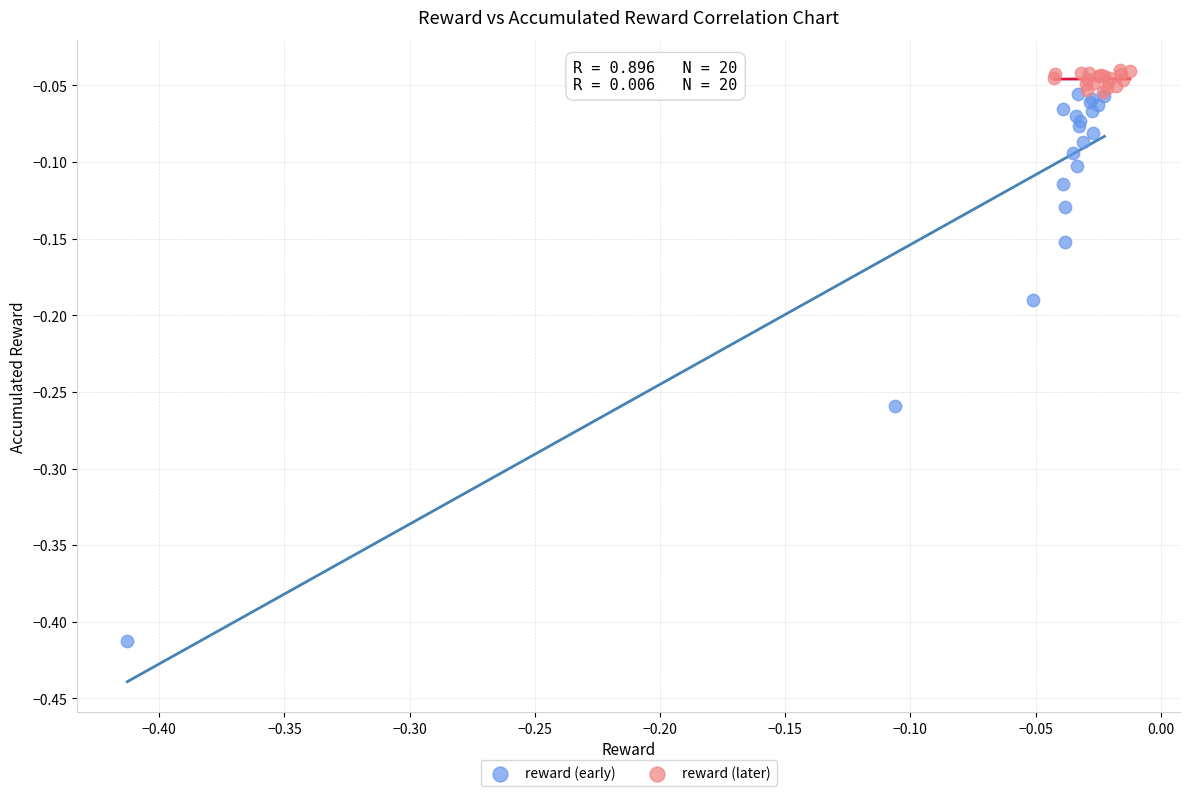

Which series contains the lowest Y value?

reward (early)